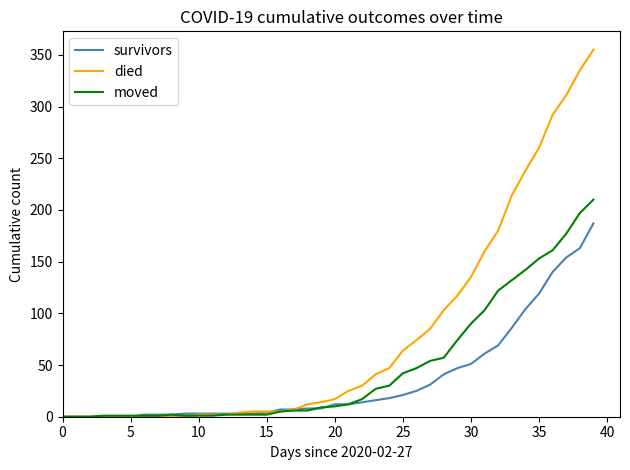

Rank the series by their average value, from highest to lowest.

died, moved, survivors